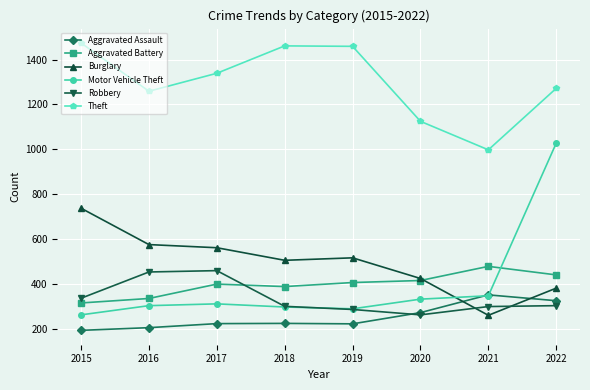

Which category has the lowest value across all series?

2015